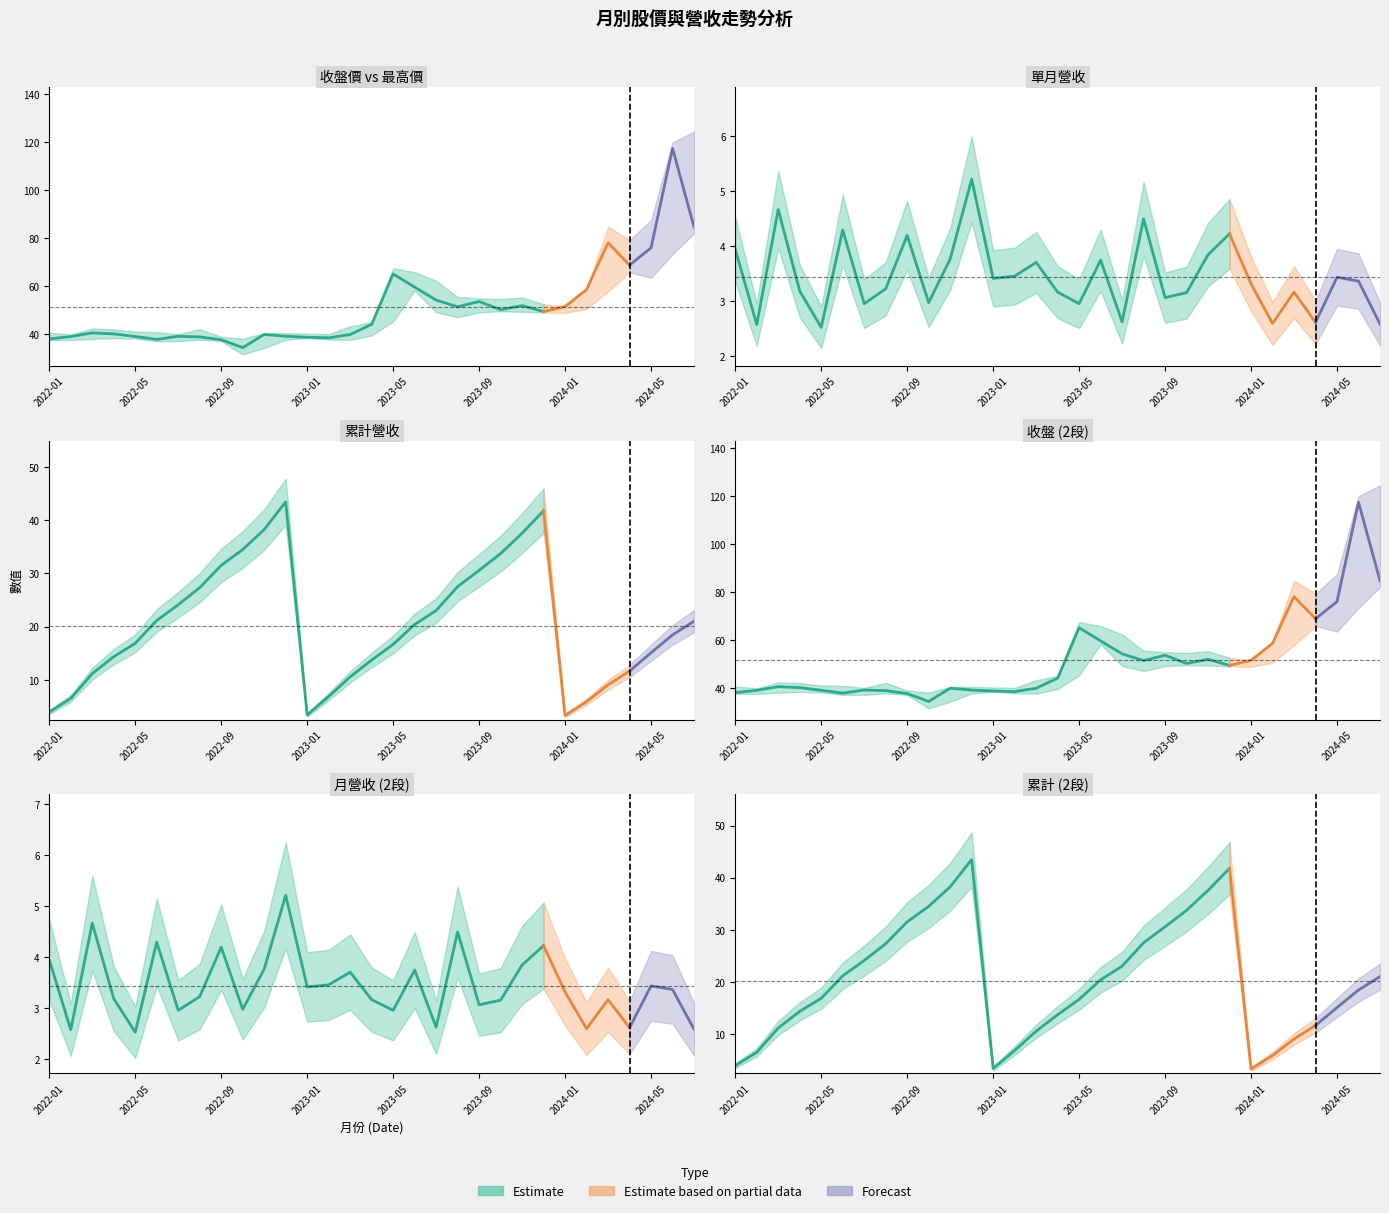

At which label does 單月營收 first exceed 3?

2022-01